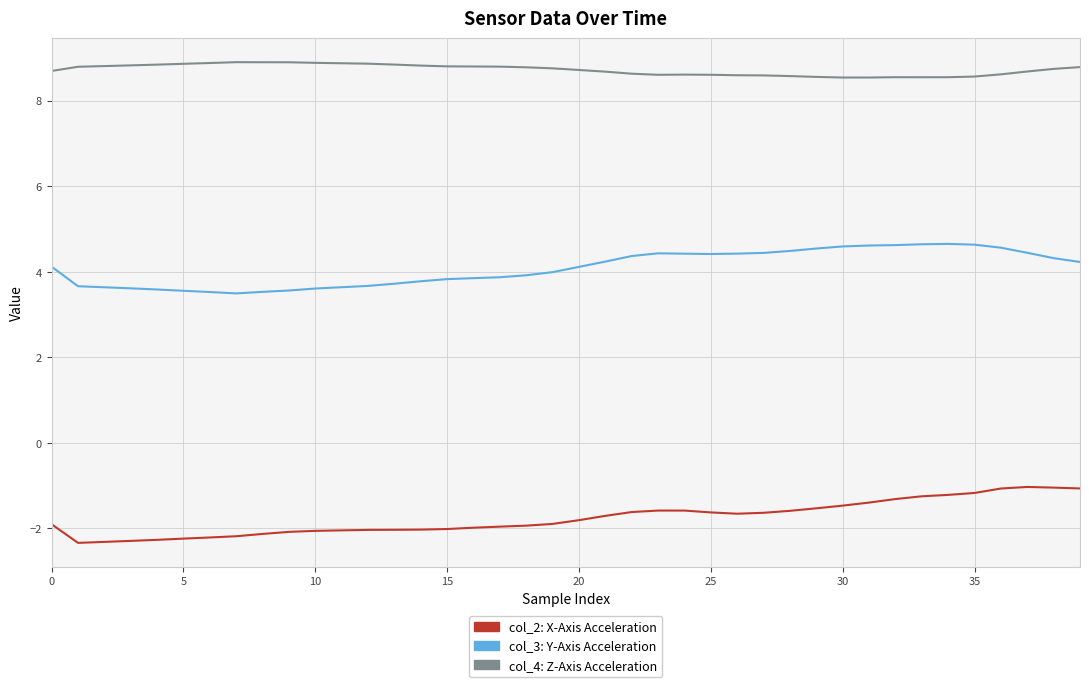

What is the smallest value displayed?

-2.3